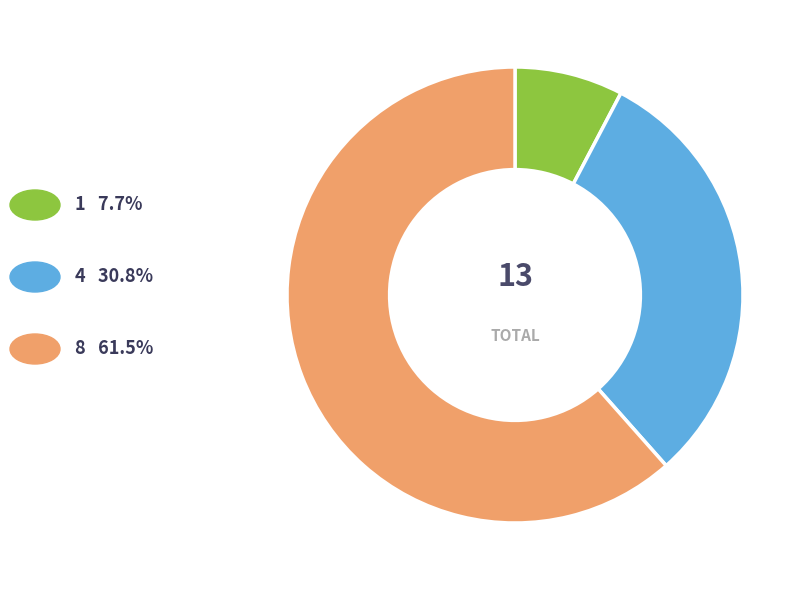

Is there any slice that represents more than half of the pie?

Yes